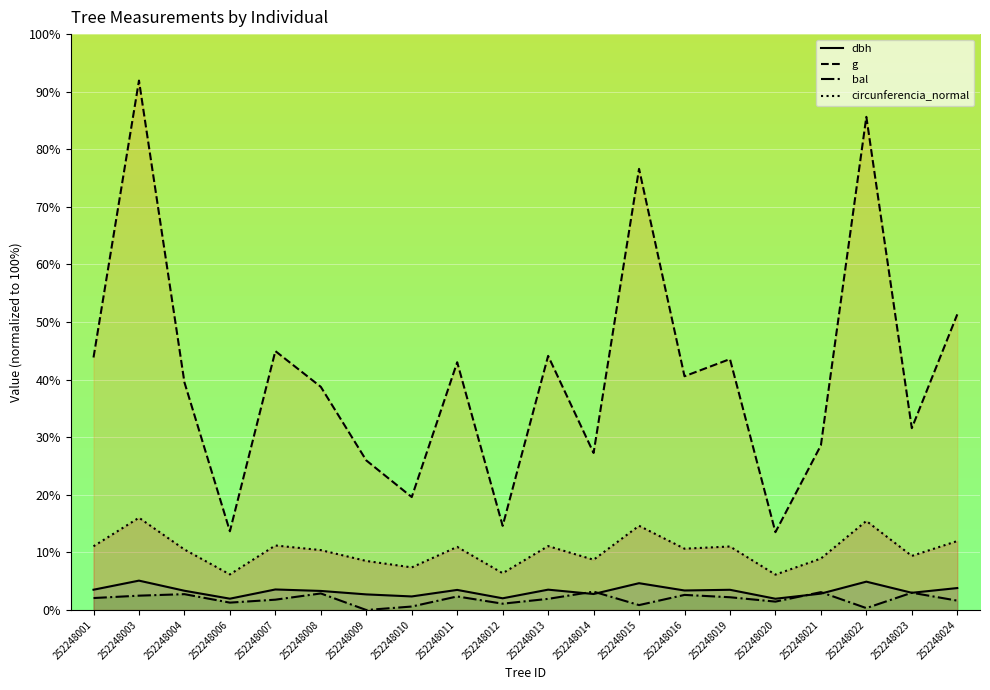

The value of circunferencia_normal at 252248023 is 9.4. True or false?

True